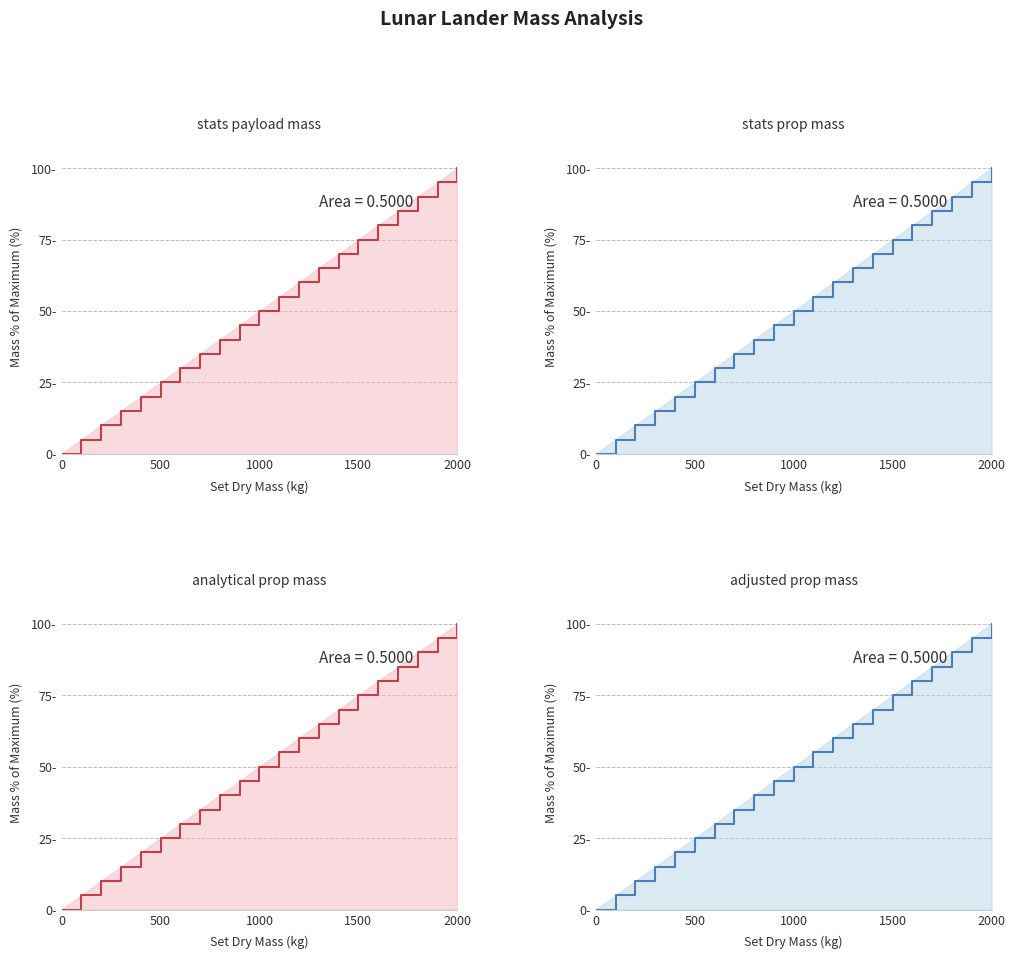

How many series are shown in this chart?

4